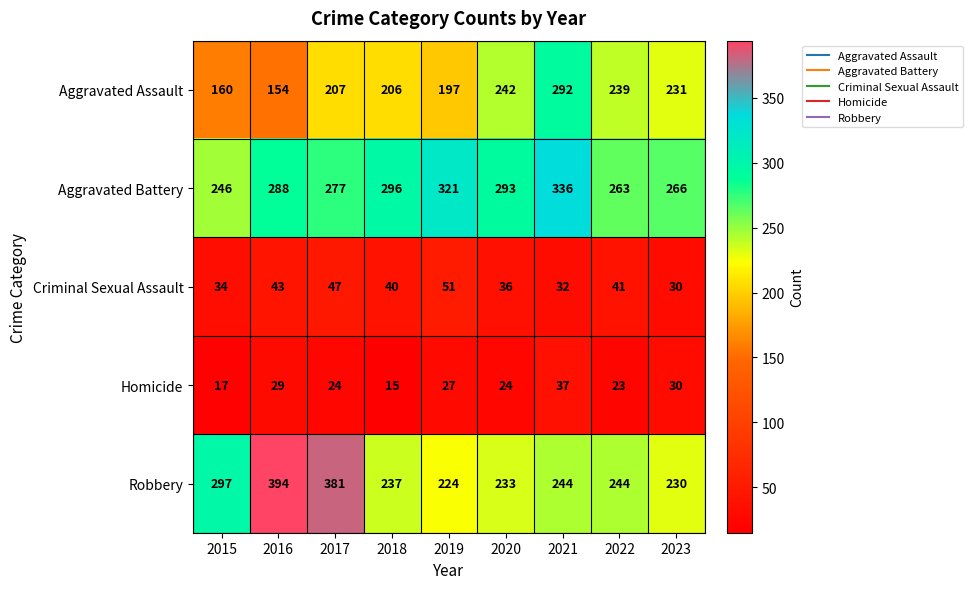

The Aggravated Assault series shows 222 at 2016. True or false?

False